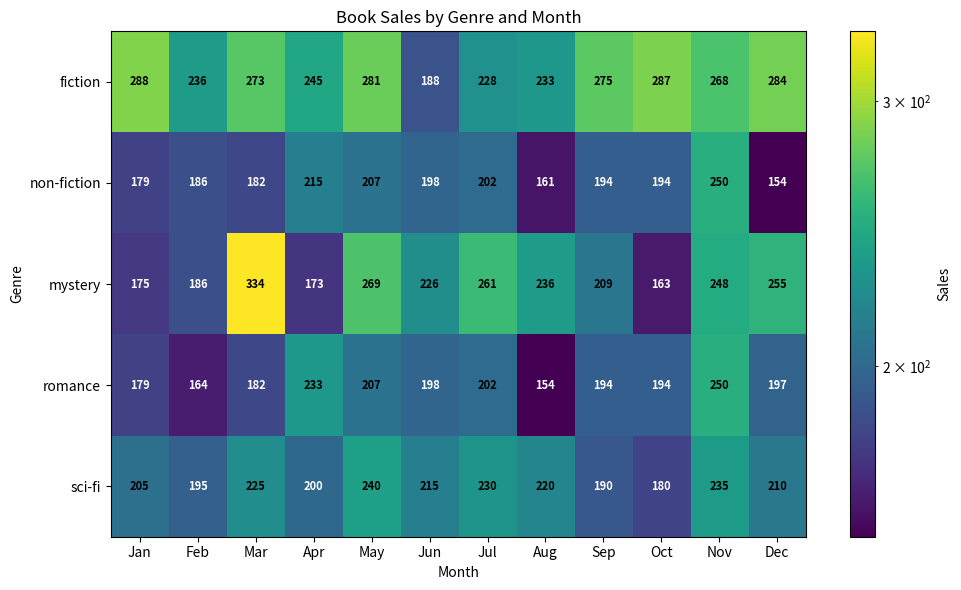

The value of sci-fi at Oct is 180. True or false?

True